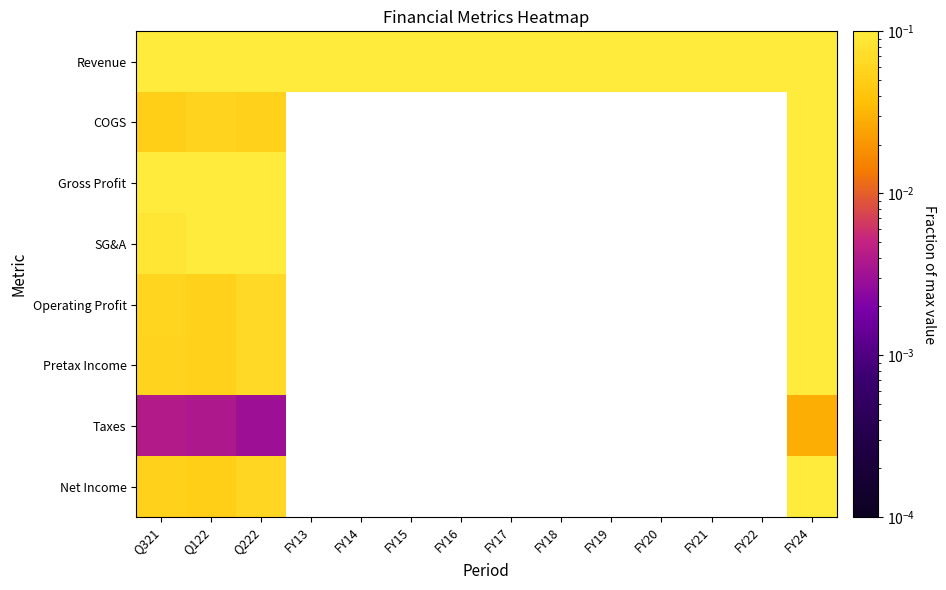

Which category has the lowest value across all series?

Q222